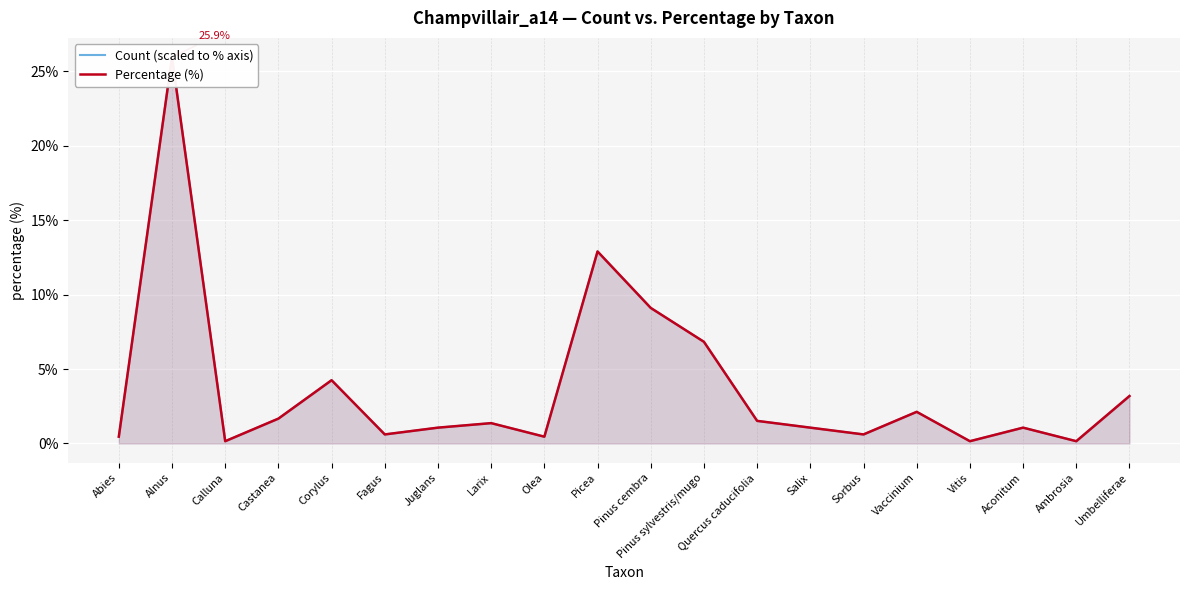

At how many categories does at least one series exceed 8?

3